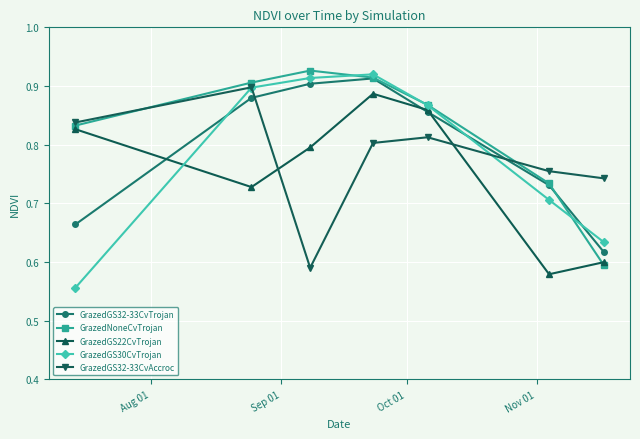

How many series are shown in this chart?

5